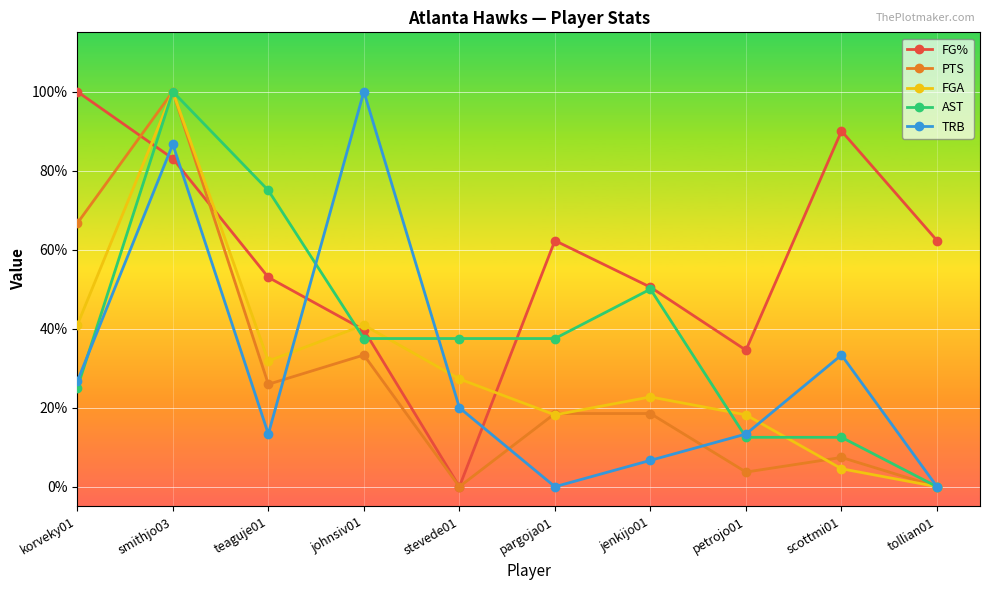

What is the highest value of the PTS series?

1.0